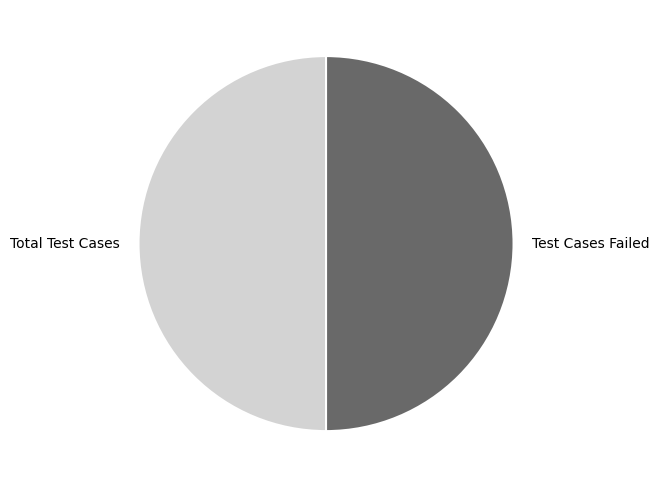

True or false: Test Cases Failed accounts for 50% of the total.

True